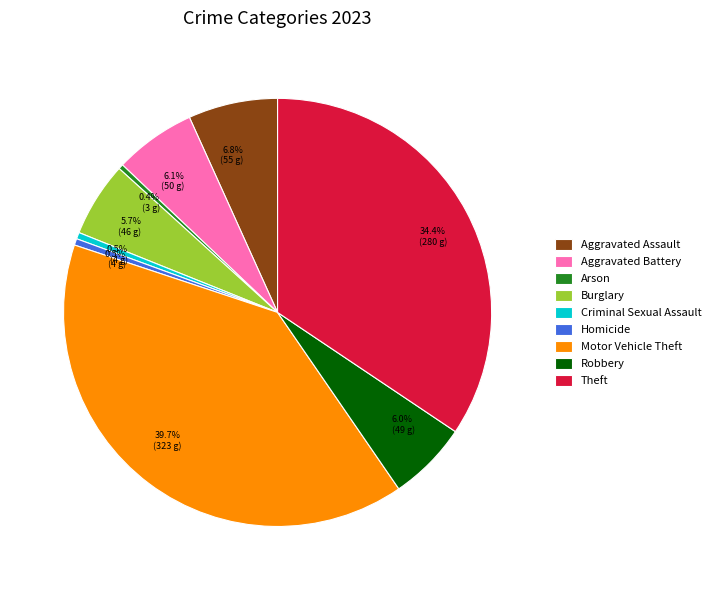

Which has a higher value, Motor Vehicle Theft or Criminal Sexual Assault?

Motor Vehicle Theft